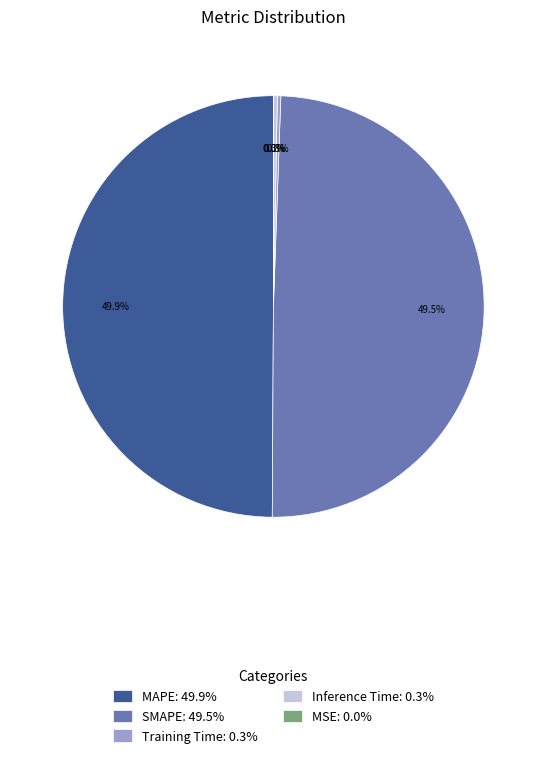

Does SMAPE: 49.5% represent more than half of the total?

No